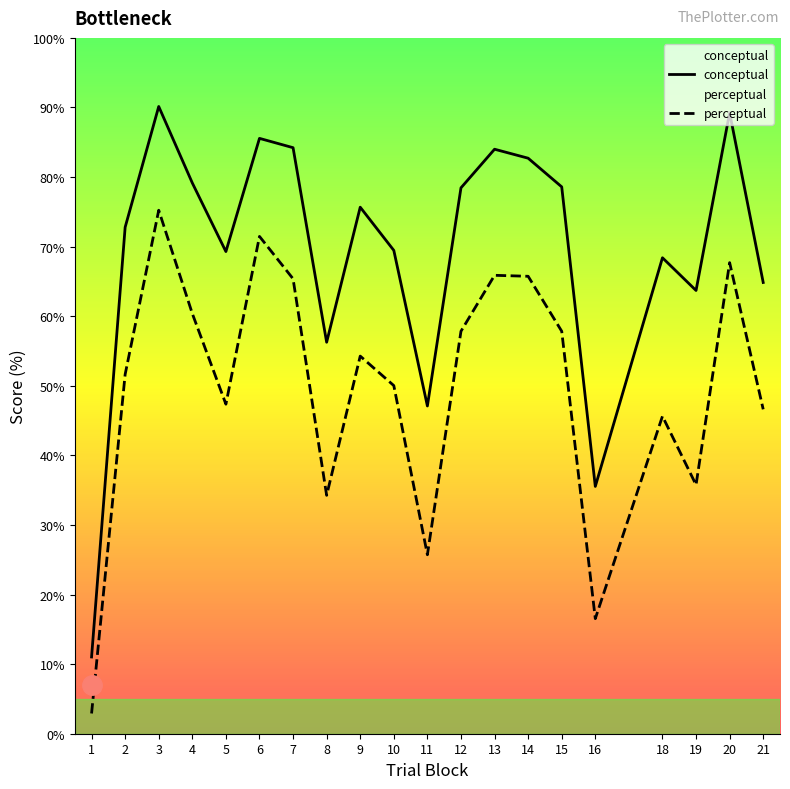

Reading left to right, transcribe all the data shown in this chart.

conceptual: 1=11.0	2=72.8	3=90.1	4=79.2	5=69.3	6=85.6	7=84.2	8=56.3	9=75.7	10=69.5	11=47.1	12=78.5	13=84.0	14=82.7	15=78.6	16=35.5	18=68.4	19=63.7	20=89.2	21=64.8
perceptual: 1=2.9	2=51.6	3=75.2	4=60.4	5=47.4	6=71.5	7=65.4	8=34.3	9=54.3	10=50.0	11=25.7	12=57.8	13=65.9	14=65.7	15=57.8	16=16.5	18=45.6	19=35.8	20=67.7	21=46.6